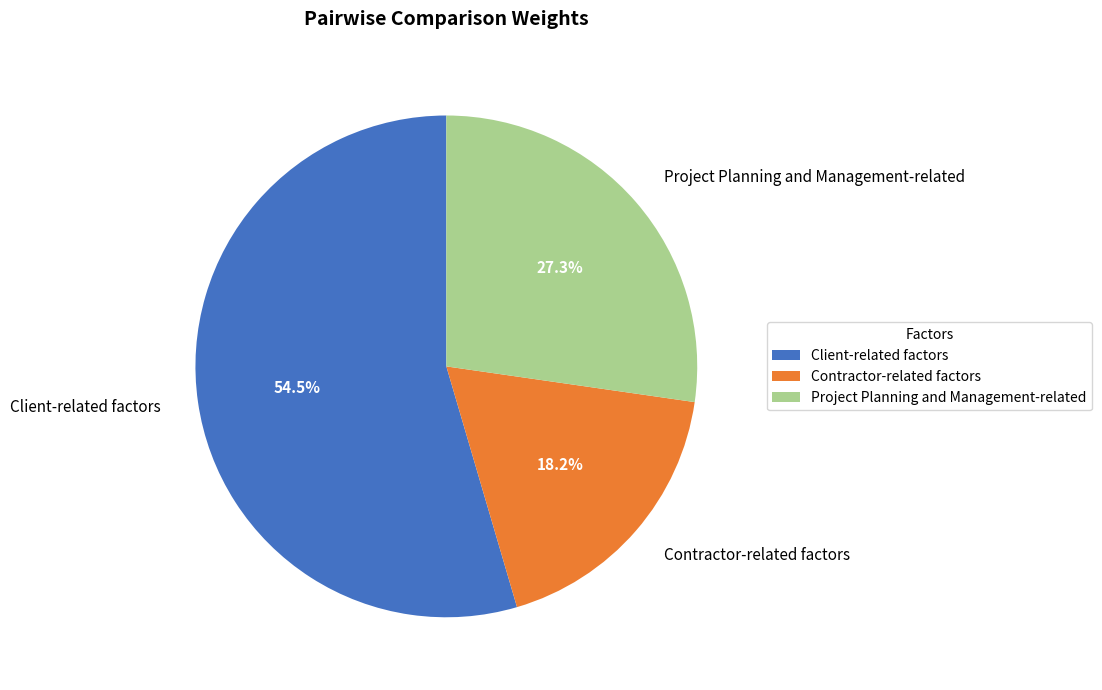

Rank the categories by value from highest to lowest.

Client-related factors, Project Planning and Management-related, Contractor-related factors